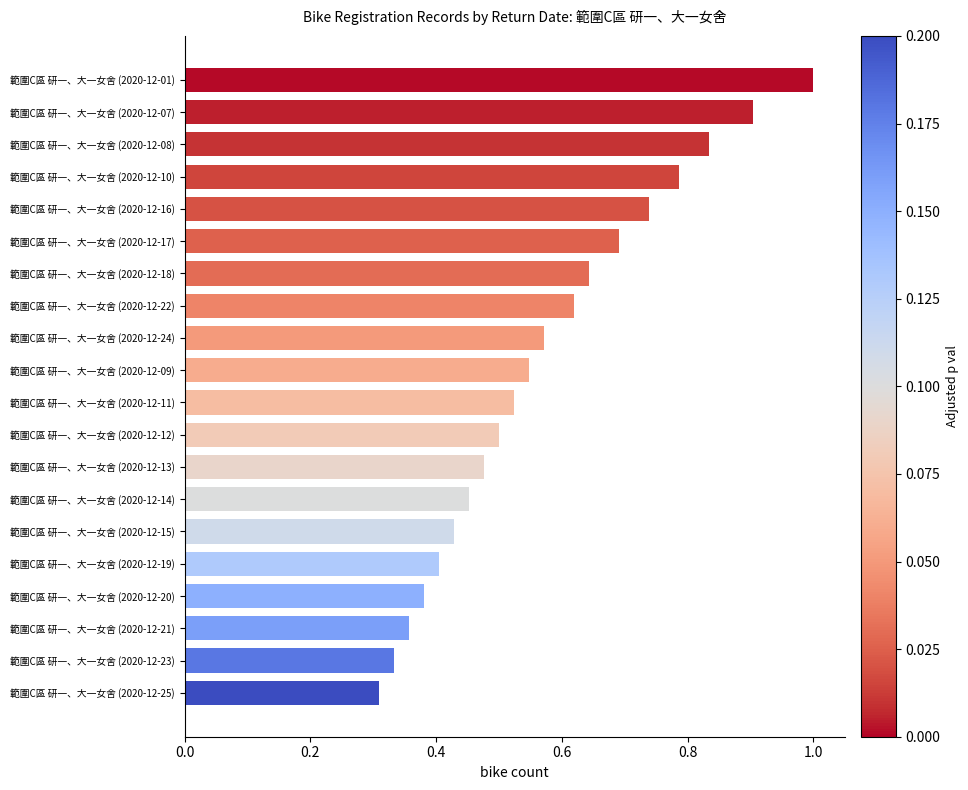

What position from the top is 範圍C區 研一、大一女舍 (2020-12-20)?

17